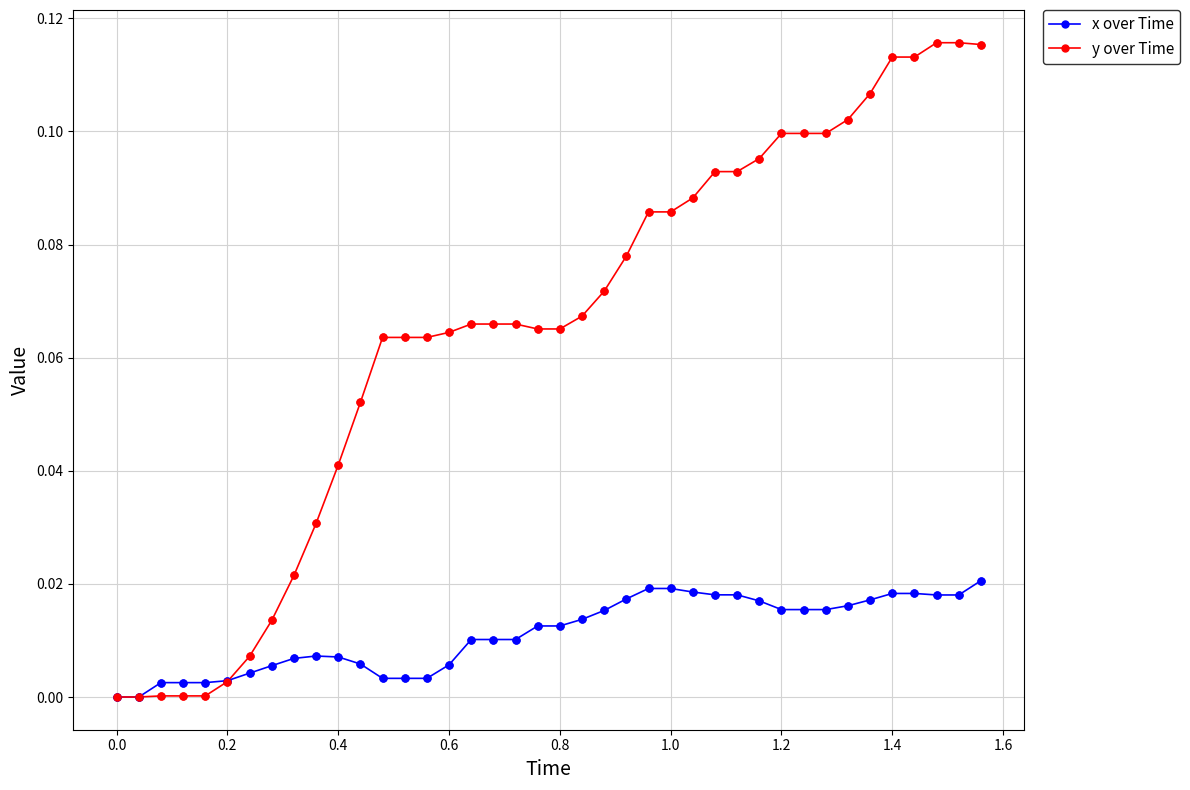

What are all the series names shown in the legend?

x over Time, y over Time